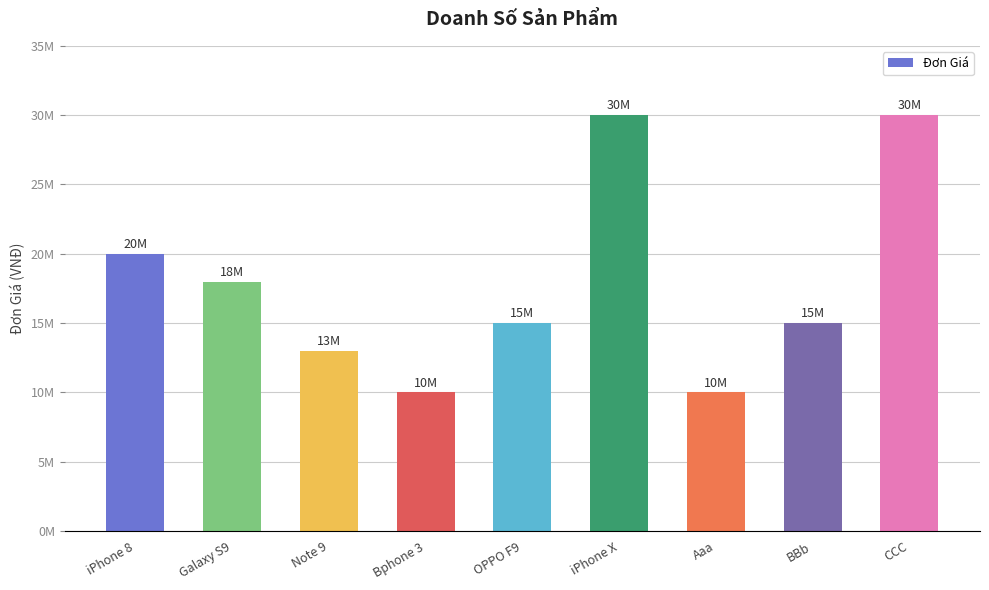

Reading left to right, extract all data points from this chart.

iPhone 8=20000000	Galaxy S9=18000000	Note 9=13000000	Bphone 3=10000000	OPPO F9=15000000	iPhone X=30000000	Aaa=10000000	BBb=15000000	CCC=30000000